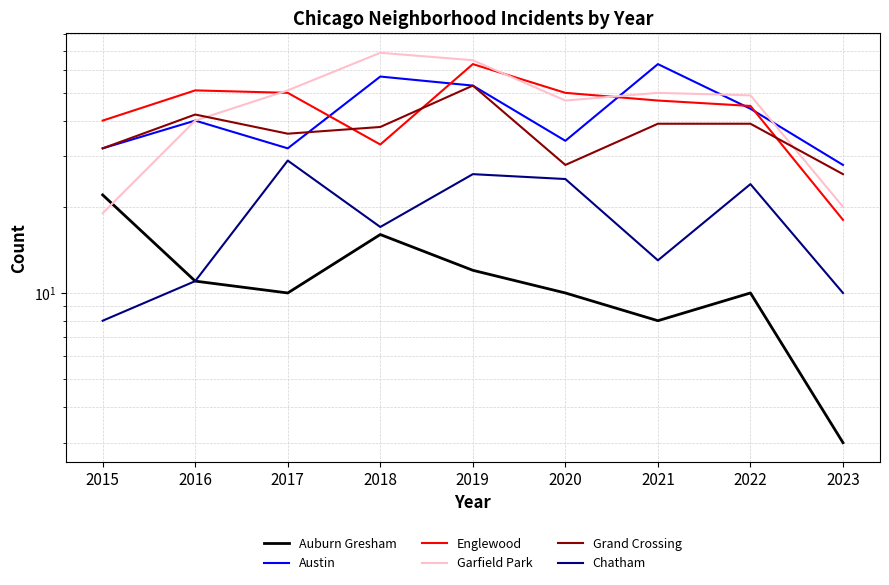

What is the minimum value for Grand Crossing?

26